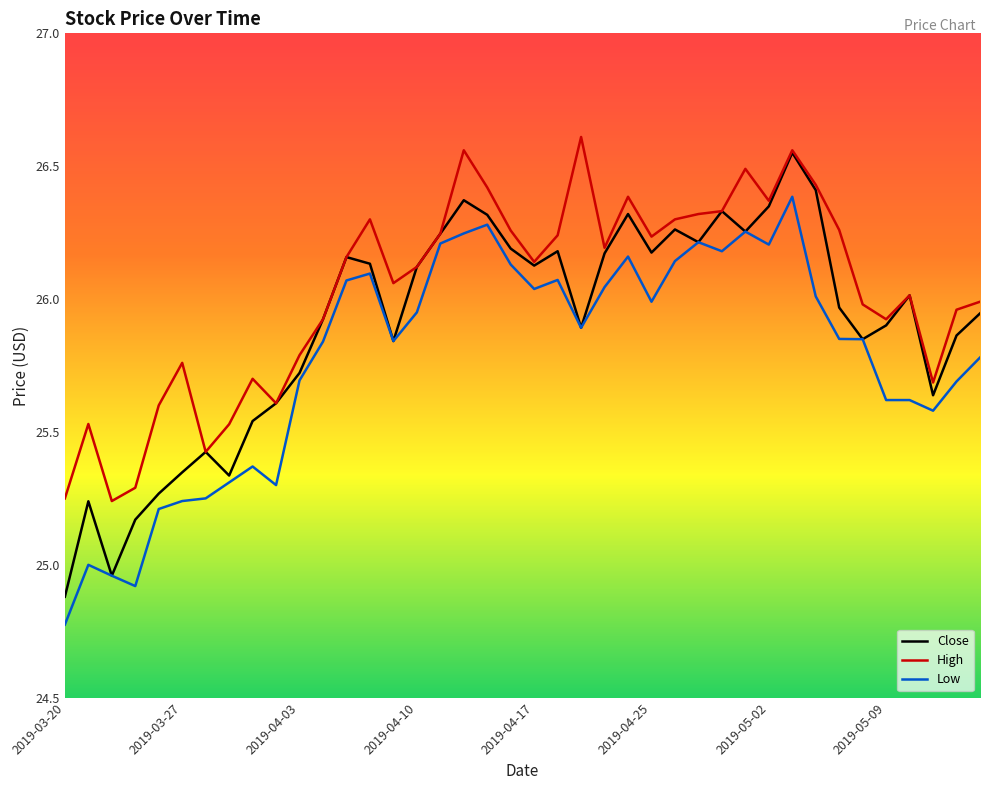

Which series has the largest range (max minus min)?

Close